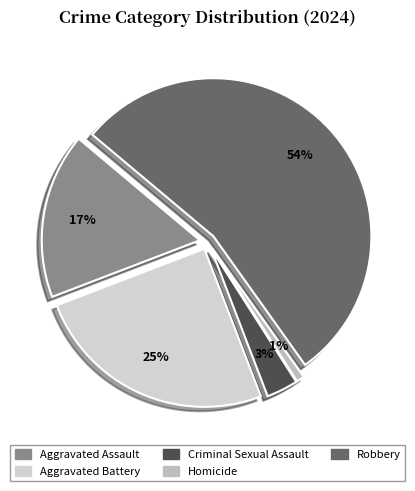

Is there a majority slice in this chart?

Yes